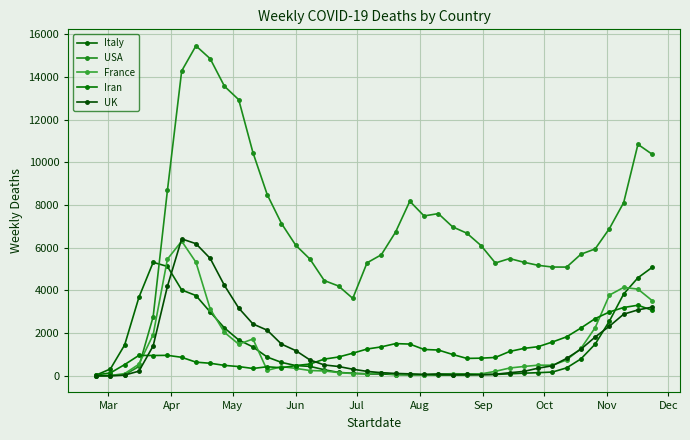

What is the greatest value displayed?

15450